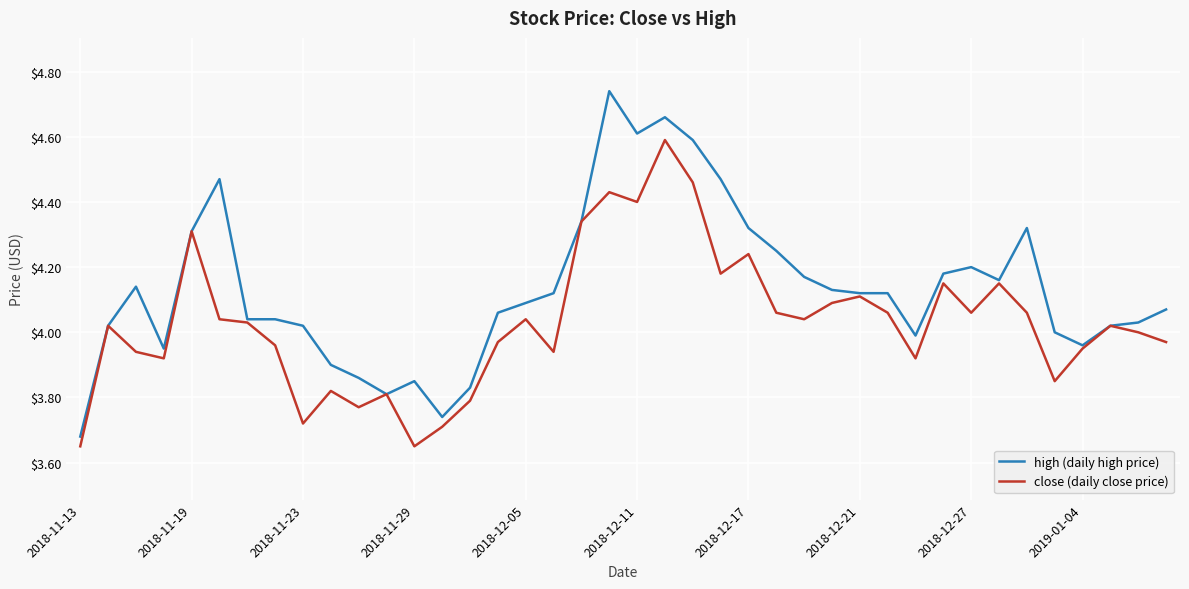

Which series has the largest total across all categories?

high (daily high price)